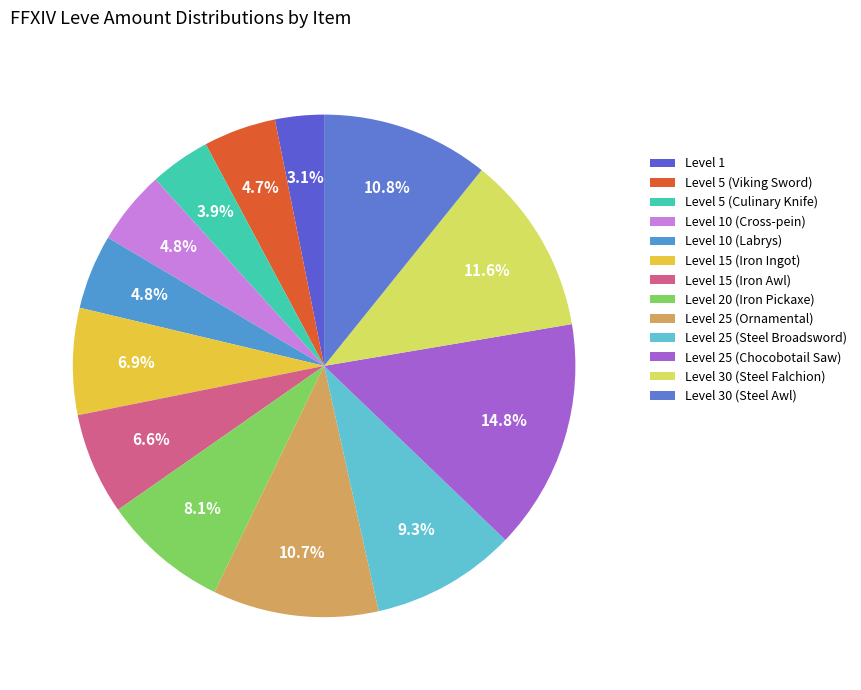

Do Level 15 (Iron Ingot) and Level 1 together represent more than half of the pie?

No